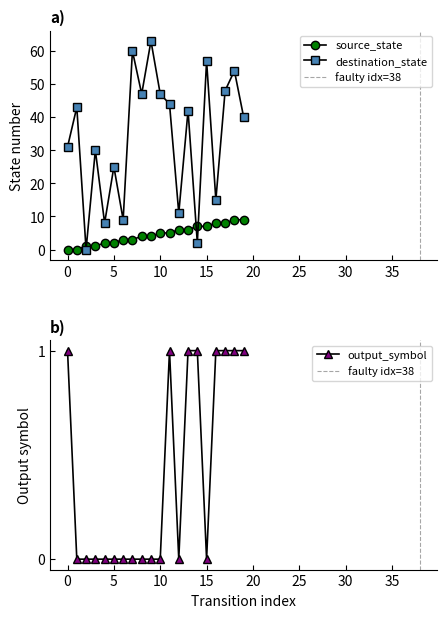

True or false: source_state and destination_state intersect in this chart.

True